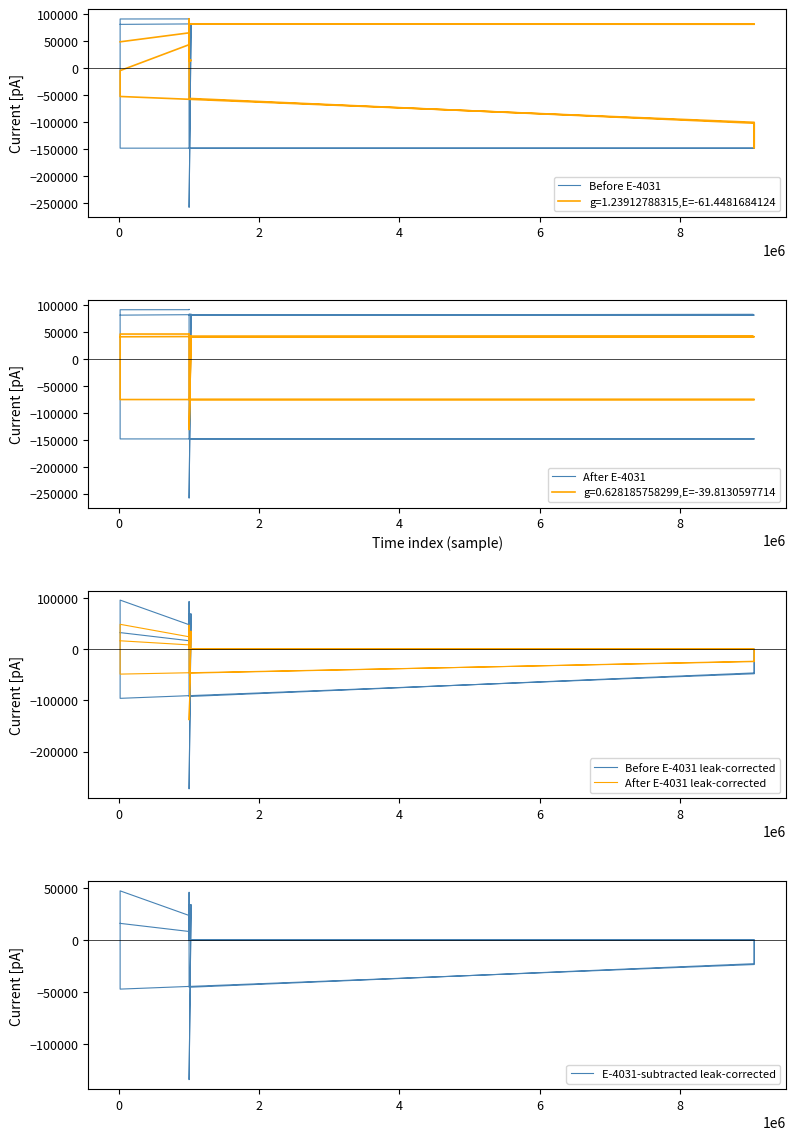

At how many categories does at least one series exceed -17?

35